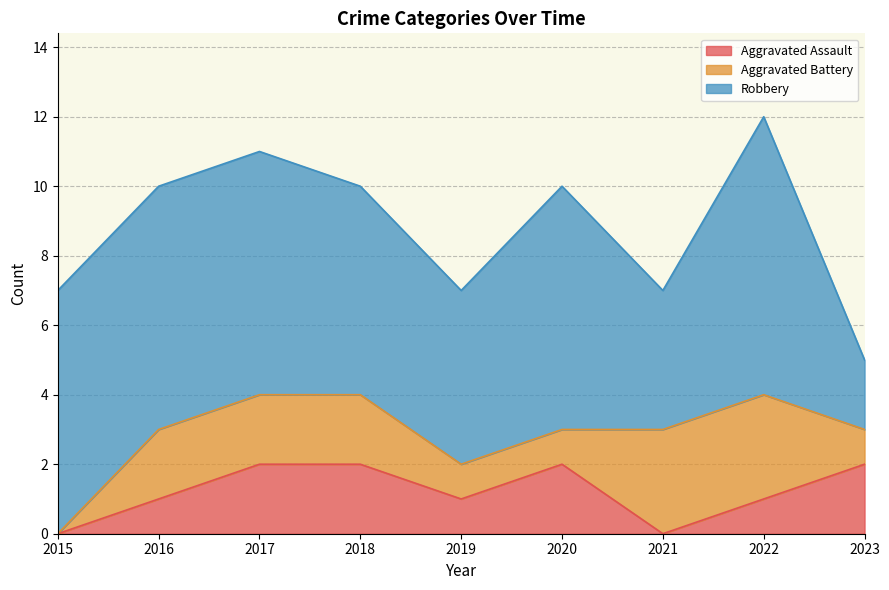

Reading left to right, transcribe all the data shown in this chart.

Aggravated Assault: 2015=0	2016=1	2017=2	2018=2	2019=1	2020=2	2021=0	2022=1	2023=2
Aggravated Battery: 2015=0	2016=2	2017=2	2018=2	2019=1	2020=1	2021=3	2022=3	2023=1
Robbery: 2015=7	2016=7	2017=7	2018=6	2019=5	2020=7	2021=4	2022=8	2023=2